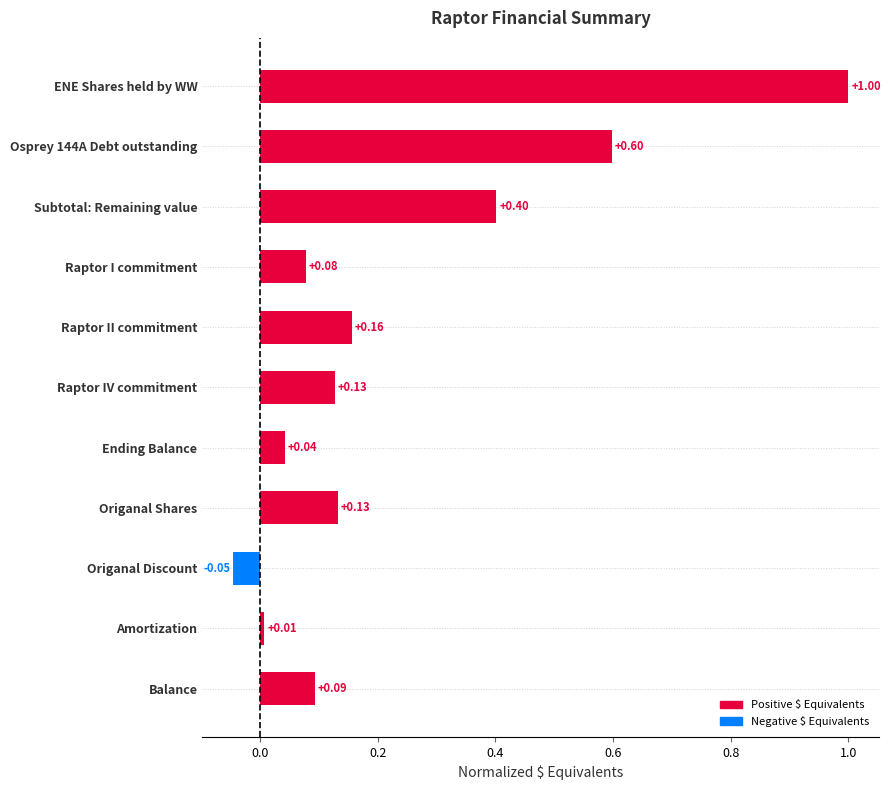

Where is the data nearest to the value 0?

Amortization